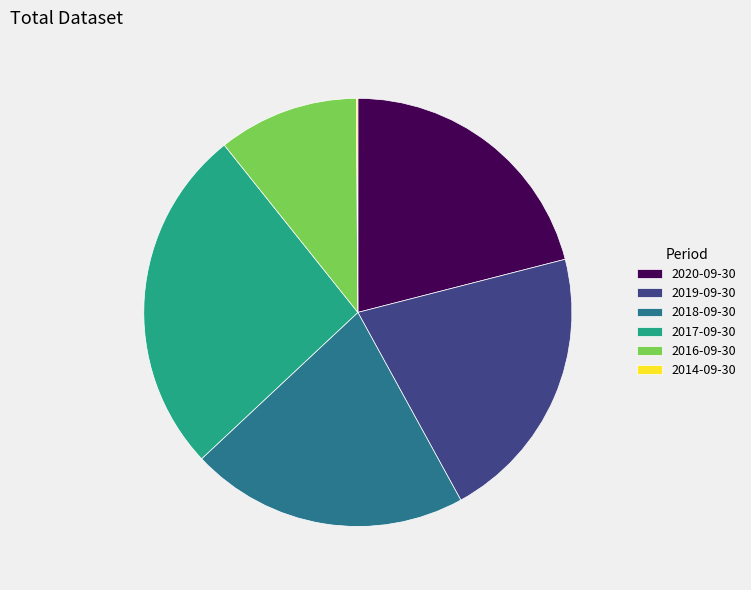

What is the largest slice in the pie chart?

2017-09-30